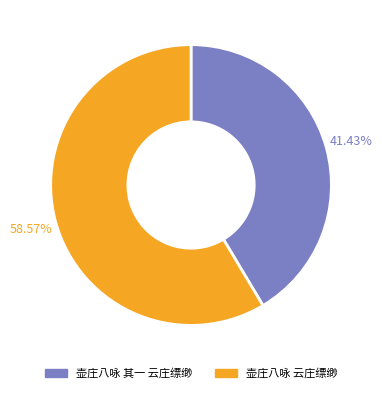

Count the number of slices in the pie.

2